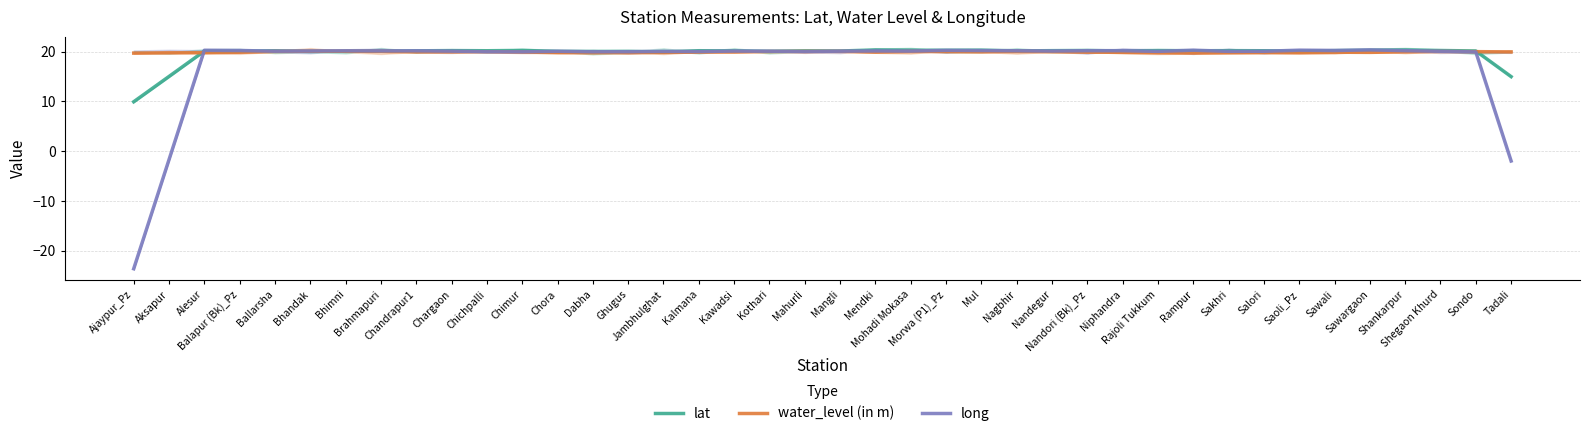

Which category has the lowest value in the water_level (in m) series?

Ajaypur_Pz